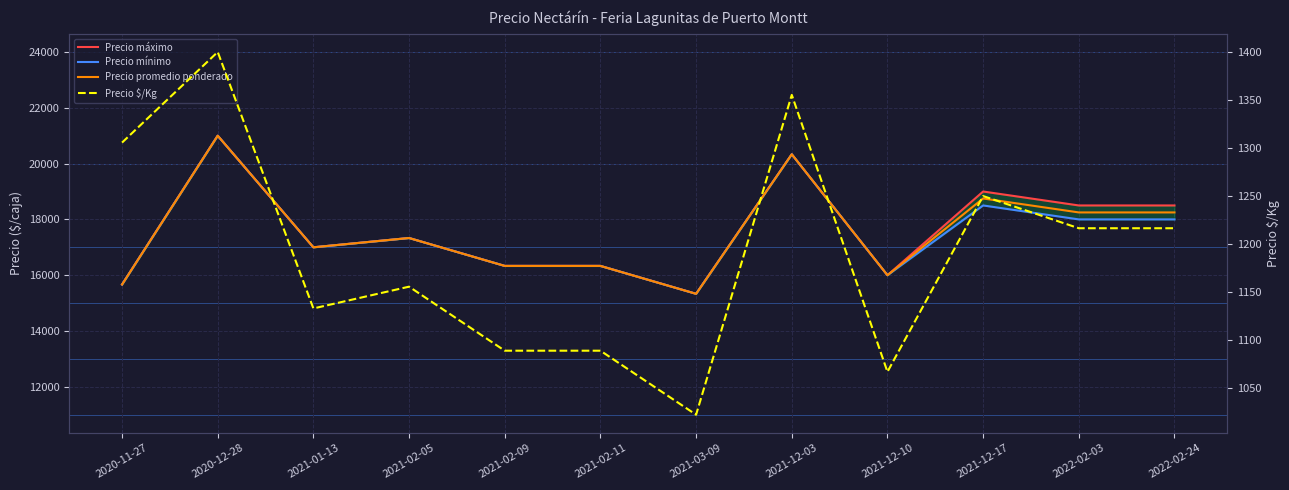

Reading left to right, transcribe all the data shown in this chart.

Precio máximo: 2020-11-27=15666.7	2020-12-28=21000.0	2021-01-13=17000.0	2021-02-05=17333.3	2021-02-09=16333.3	2021-02-11=16333.3	2021-03-09=15333.3	2021-12-03=20333.3	2021-12-10=16000.0	2021-12-17=19000.0	2022-02-03=18500.0	2022-02-24=18500.0
Precio mínimo: 2020-11-27=15666.7	2020-12-28=21000.0	2021-01-13=17000.0	2021-02-05=17333.3	2021-02-09=16333.3	2021-02-11=16333.3	2021-03-09=15333.3	2021-12-03=20333.3	2021-12-10=16000.0	2021-12-17=18500.0	2022-02-03=18000.0	2022-02-24=18000.0
Precio promedio ponderado: 2020-11-27=15666.7	2020-12-28=21000.0	2021-01-13=17000.0	2021-02-05=17333.3	2021-02-09=16333.3	2021-02-11=16333.3	2021-03-09=15333.3	2021-12-03=20333.3	2021-12-10=16000.0	2021-12-17=18750.0	2022-02-03=18250.0	2022-02-24=18250.0
Precio $/Kg: 2020-11-27=1305.7	2020-12-28=1400.0	2021-01-13=1133.0	2021-02-05=1155.7	2021-02-09=1089.0	2021-02-11=1089.0	2021-03-09=1022.3	2021-12-03=1355.3	2021-12-10=1067.0	2021-12-17=1250.0	2022-02-03=1216.5	2022-02-24=1216.5